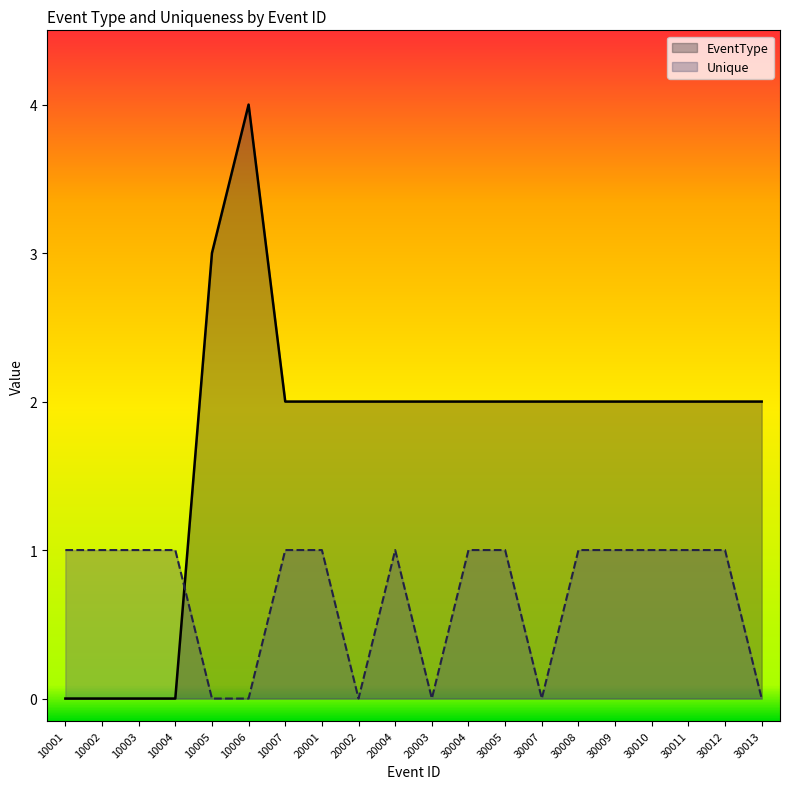

True or false: EventType and Unique intersect in this chart.

True